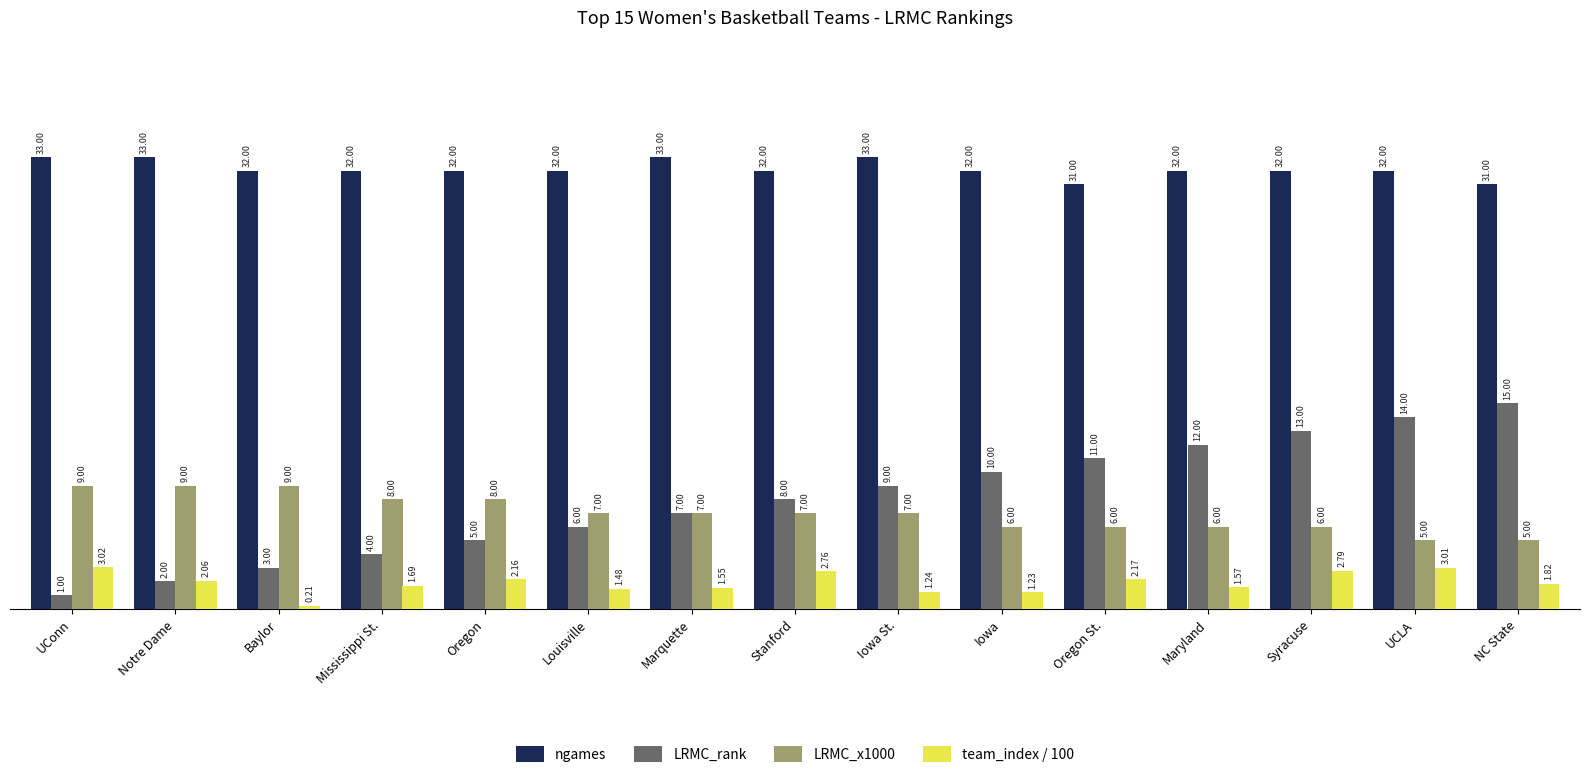

List the series in order of their peak value, highest first.

ngames, LRMC_rank, LRMC_x1000, team_index / 100